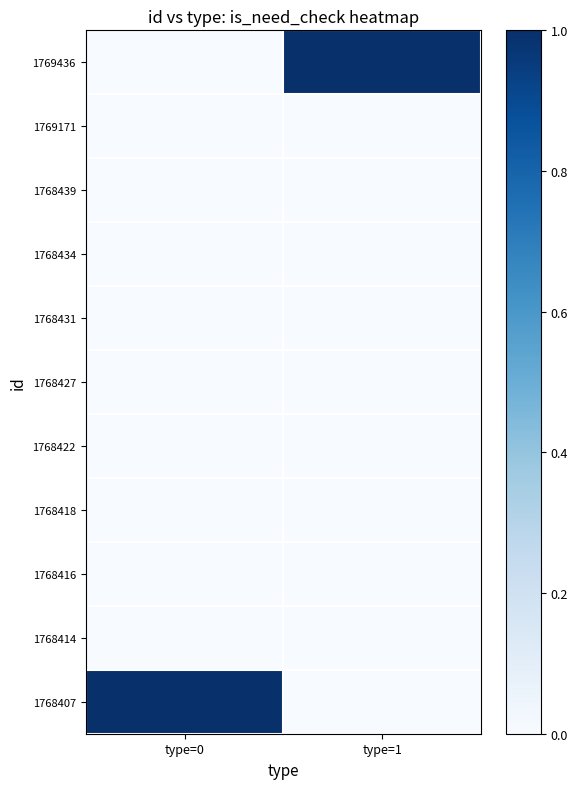

Reading left to right, extract all data points from this chart.

1769436: type=0=0	type=1=1
1769171: type=0=0	type=1=0
1768439: type=0=0	type=1=0
1768434: type=0=0	type=1=0
1768431: type=0=0	type=1=0
1768427: type=0=0	type=1=0
1768422: type=0=0	type=1=0
1768418: type=0=0	type=1=0
1768416: type=0=0	type=1=0
1768414: type=0=0	type=1=0
1768407: type=0=1	type=1=0